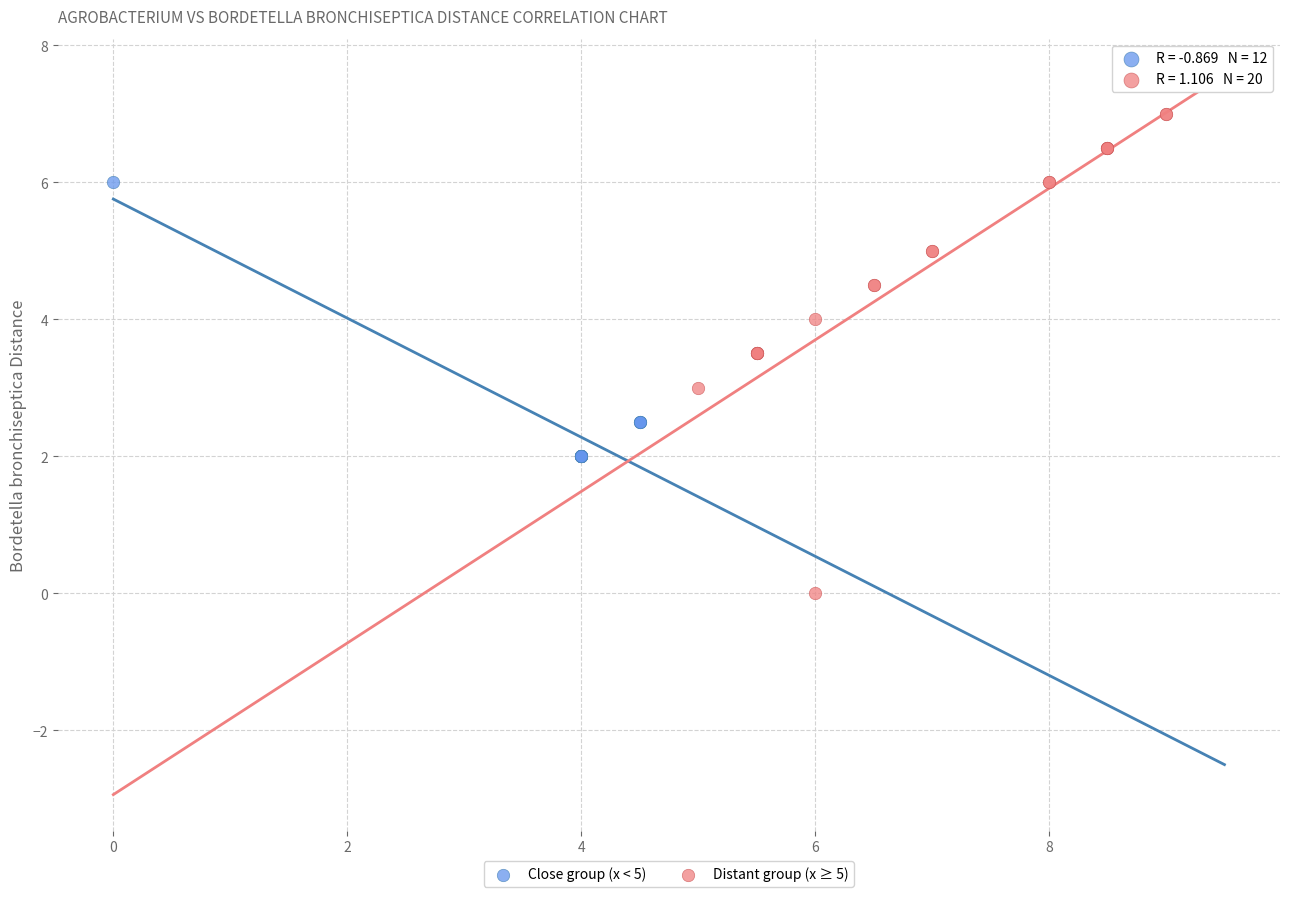

Which series reaches the minimum Y coordinate?

Distant group (x ≥ 5)